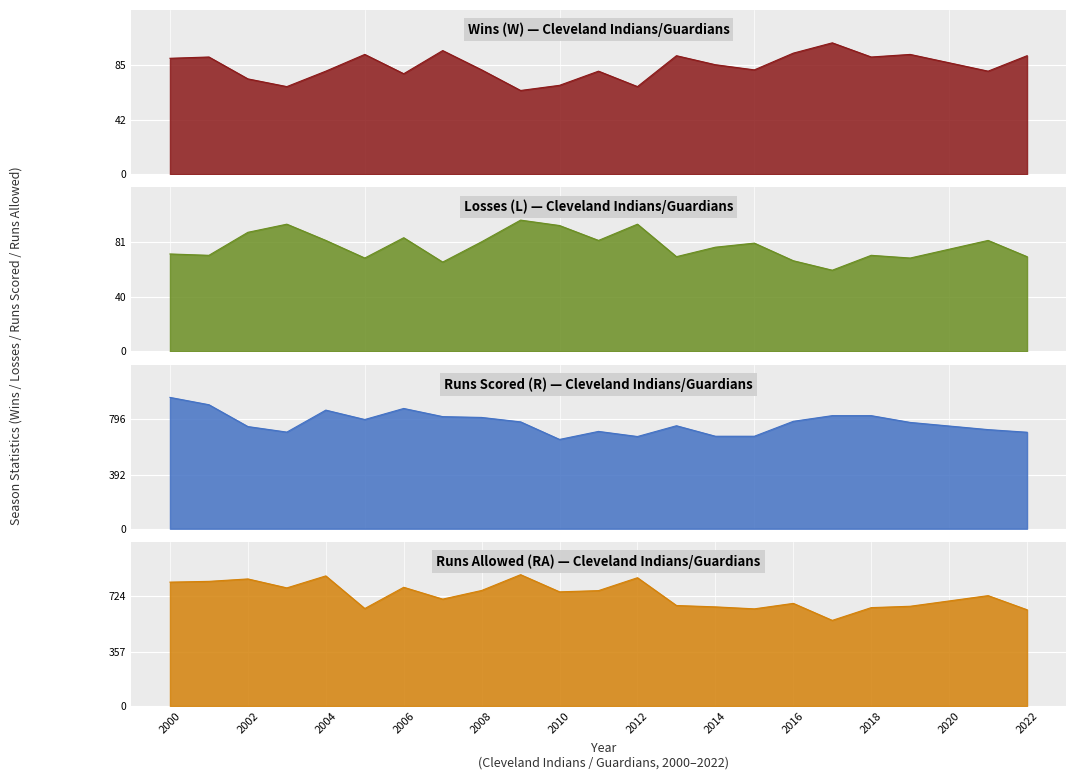

What is the difference between the second highest and second lowest values in the R series?

230